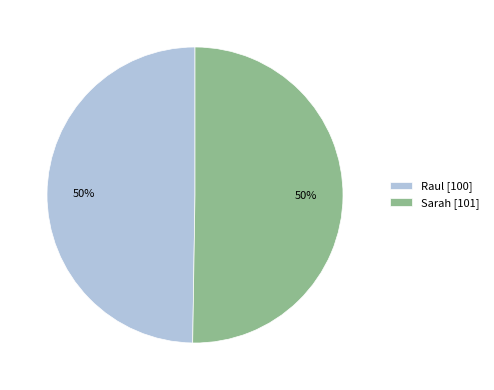

The Raul [100] slice represents 57% of the pie. True or false?

False